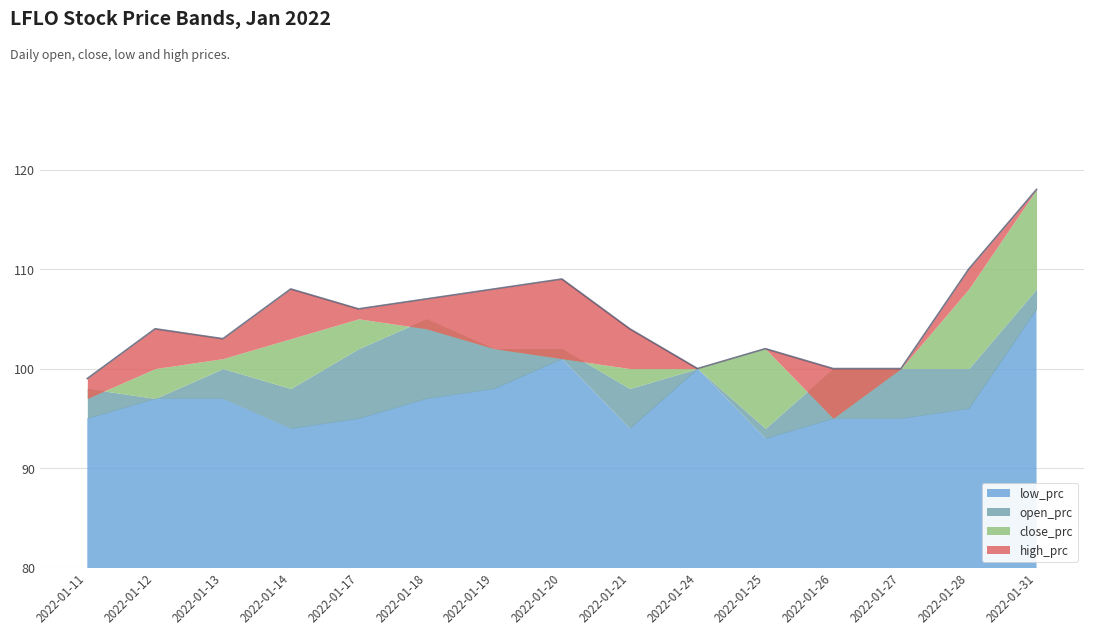

Where is the first local maximum for high_prc?

2022-01-12